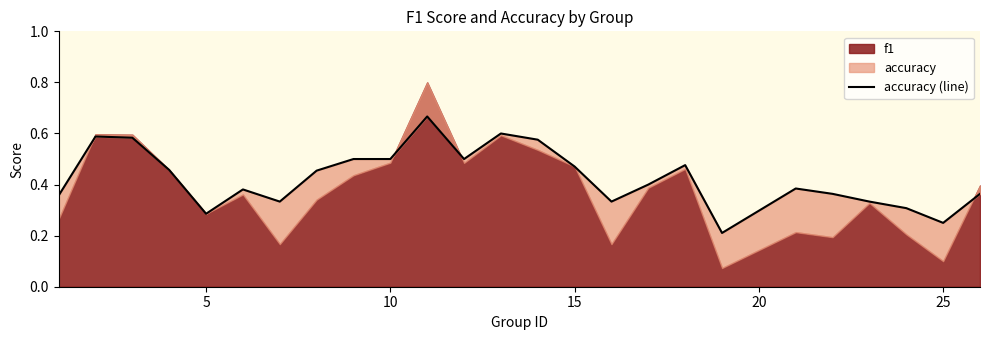

What is the difference between the maximum and minimum values?

0.5